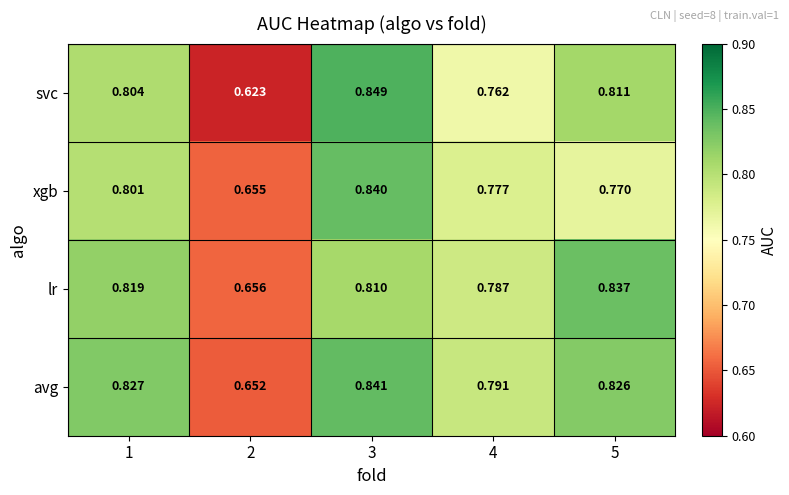

List the series in order of their peak value, lowest first.

lr, xgb, avg, svc